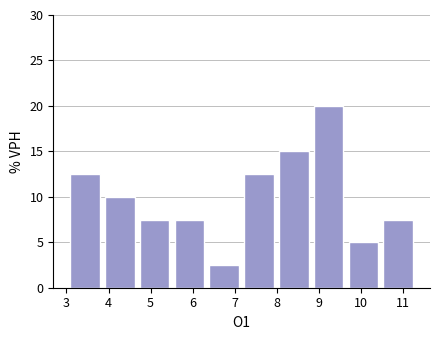

Reading left to right, transcribe this chart: for each bar, give the range it covers on the x-axis and its height. Neither the bar edges nor the heights are printed on the chart, so give them approximately, as read against the axes.

3.0 to 3.9: 12.5
3.9 to 4.7: 10.0
4.7 to 5.5: 7.5
5.5 to 6.3: 7.5
6.3 to 7.2: 2.5
7.2 to 8.0: 12.5
8.0 to 8.8: 15.0
8.8 to 9.6: 20.0
9.6 to 10.5: 5.0
10.5 to 11.3: 7.5